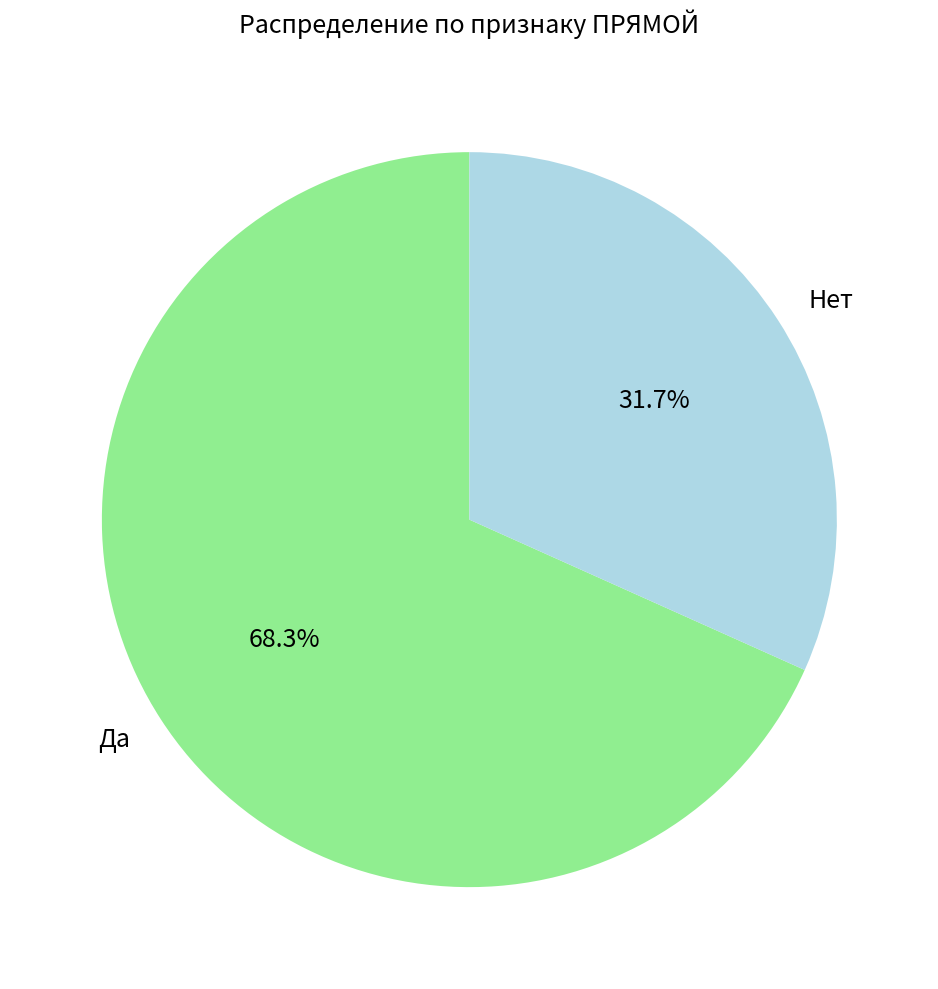

How many slices are in this pie chart?

2